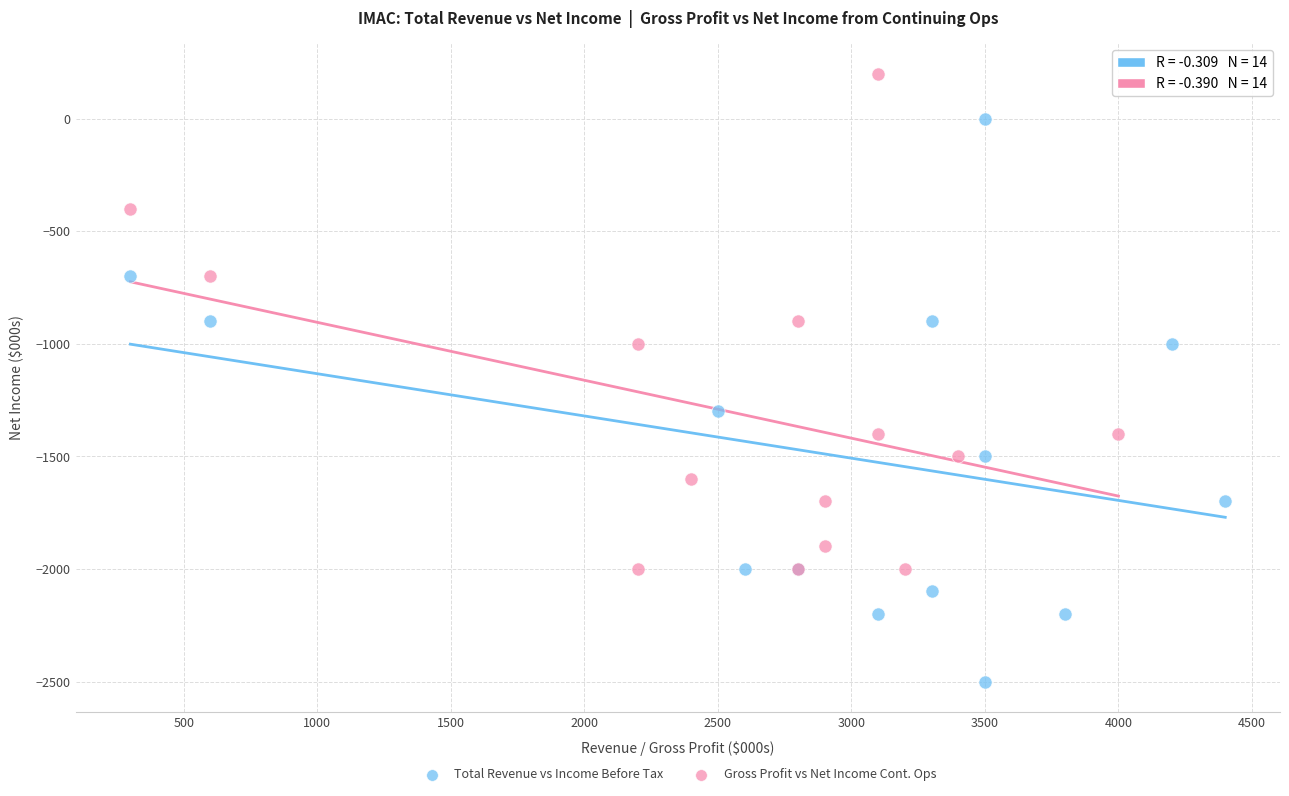

Which series has the widest spread of Y values?

Total Revenue vs Income Before Tax